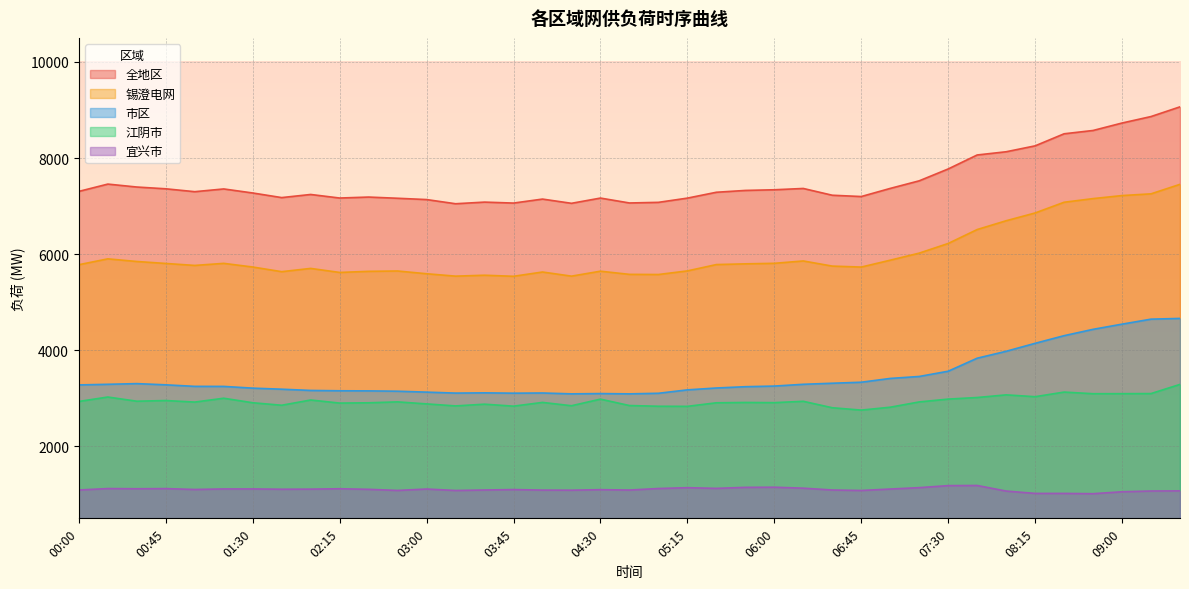

What is the difference between the highest and lowest values at 08:15?

7234